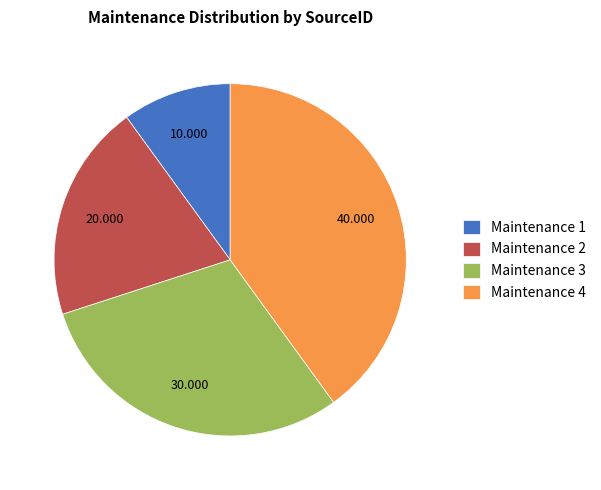

Does Maintenance 1 account for over 50% of the chart?

No